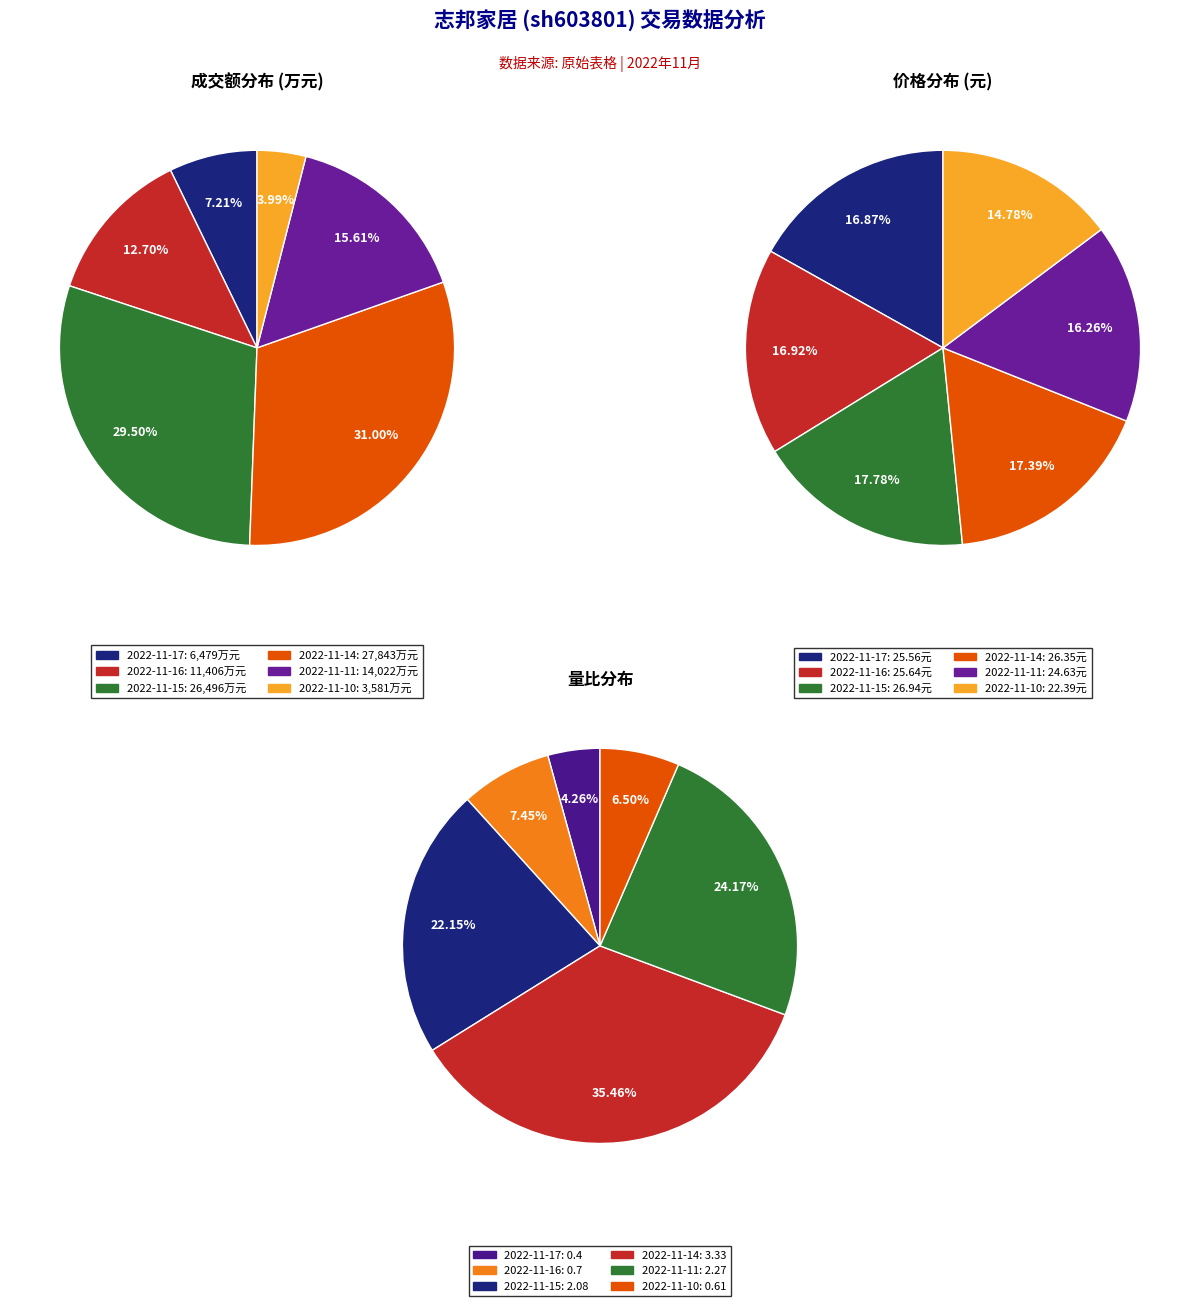

Is there a majority slice in this chart?

No